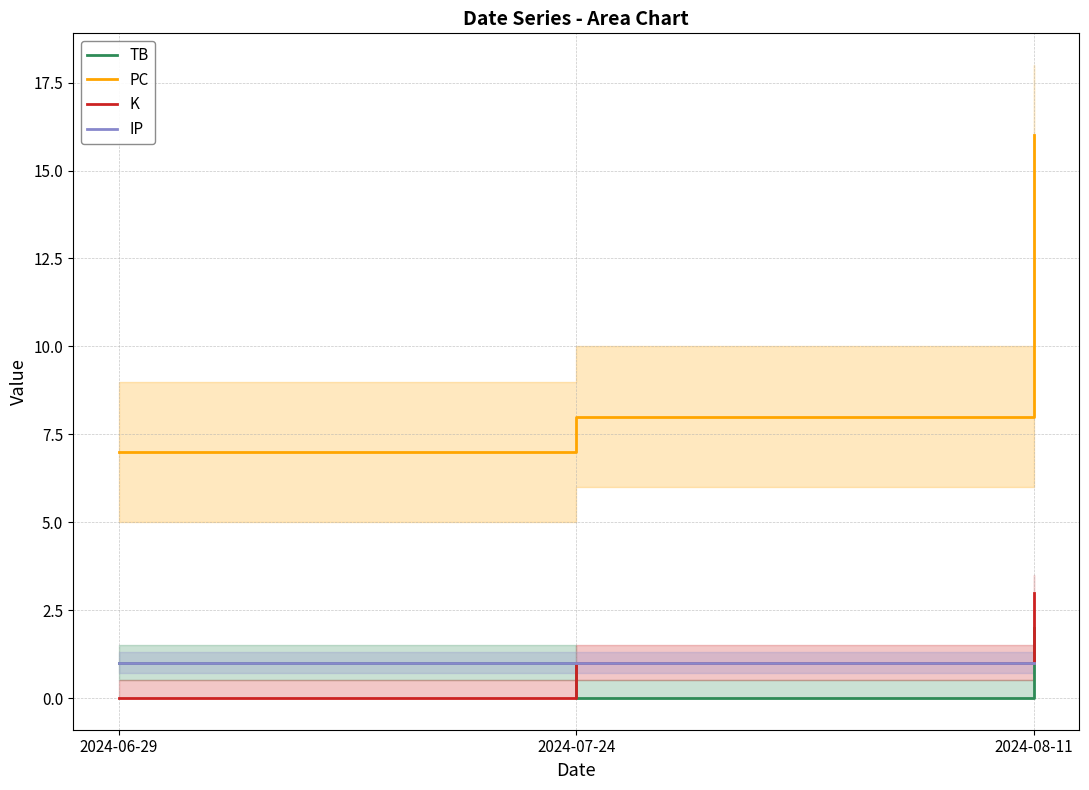

What is the label of the 3rd point from the right?

2024-06-29